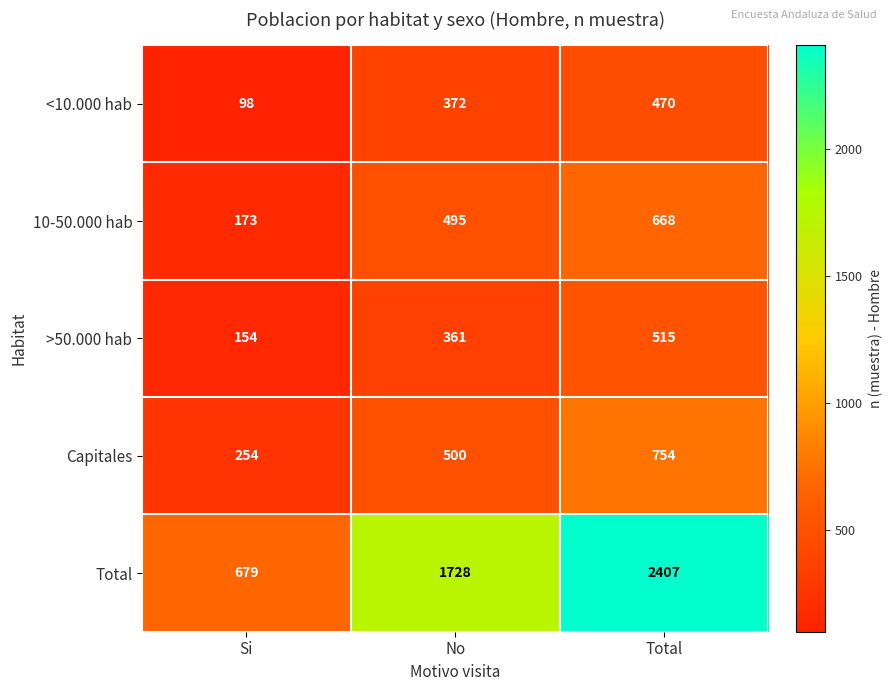

Rank the series at Total from highest to lowest value.

Total, Capitales, 10-50.000 hab, >50.000 hab, <10.000 hab